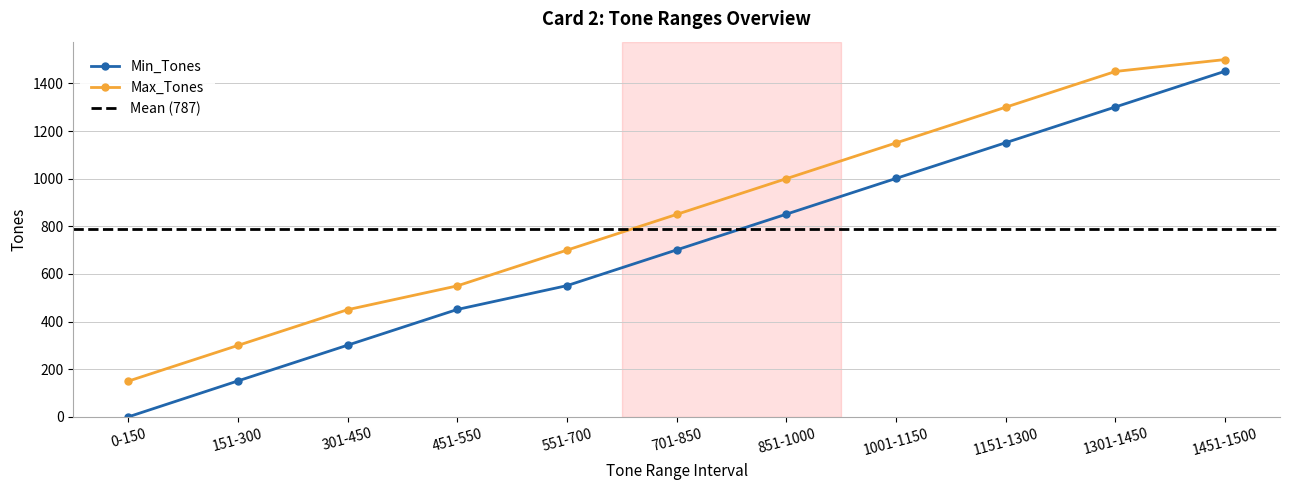

What position from the right is 0-150?

11